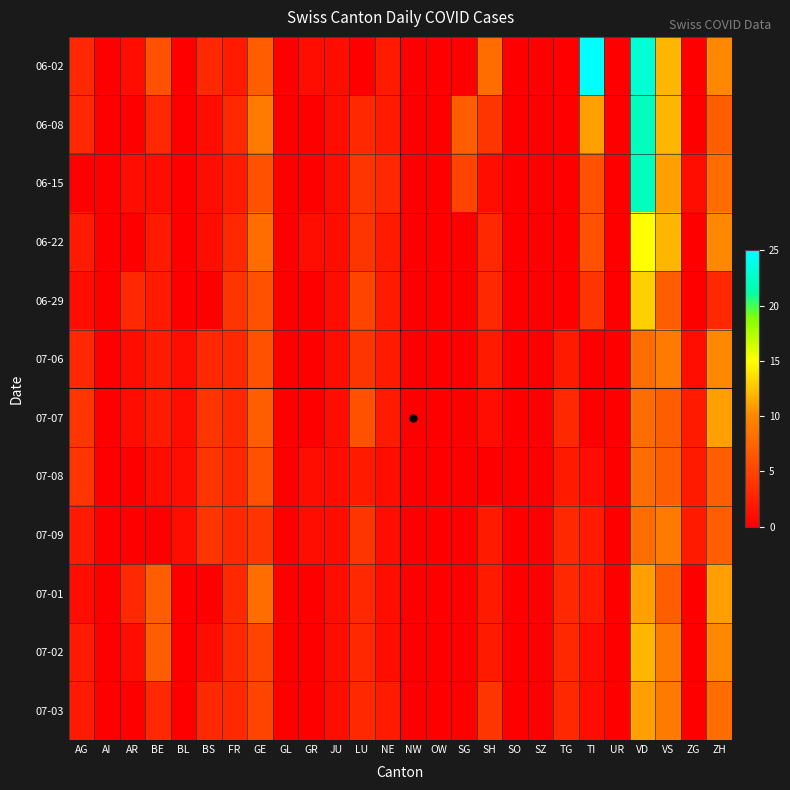

Reading right to left, what are all the values shown in this chart?

06-02: ZH=10	ZG=0	VS=12	VD=23	UR=0	TI=25	TG=0	SZ=0	SO=0	SH=8	SG=0	OW=0	NW=0	NE=2	LU=0	JU=1	GR=1	GL=0	GE=7	FR=2	BS=3	BL=0	BE=6	AR=1	AI=0	AG=3
06-08: ZH=7	ZG=0	VS=12	VD=22	UR=0	TI=11	TG=0	SZ=0	SO=0	SH=4	SG=7	OW=0	NW=0	NE=2	LU=3	JU=1	GR=0	GL=0	GE=9	FR=3	BS=1	BL=0	BE=3	AR=0	AI=0	AG=3
06-15: ZH=8	ZG=1	VS=11	VD=22	UR=0	TI=6	TG=0	SZ=0	SO=0	SH=1	SG=5	OW=0	NW=0	NE=3	LU=4	JU=1	GR=0	GL=0	GE=6	FR=2	BS=1	BL=0	BE=1	AR=1	AI=0	AG=0
06-22: ZH=10	ZG=0	VS=12	VD=15	UR=0	TI=6	TG=0	SZ=0	SO=0	SH=3	SG=0	OW=0	NW=0	NE=2	LU=4	JU=1	GR=1	GL=0	GE=8	FR=3	BS=1	BL=0	BE=2	AR=0	AI=0	AG=2
06-29: ZH=3	ZG=0	VS=7	VD=13	UR=0	TI=4	TG=0	SZ=0	SO=0	SH=3	SG=0	OW=0	NW=0	NE=2	LU=5	JU=1	GR=0	GL=0	GE=6	FR=4	BS=0	BL=0	BE=2	AR=3	AI=0	AG=1
07-06: ZH=10	ZG=1	VS=9	VD=8	UR=0	TI=0	TG=2	SZ=0	SO=0	SH=2	SG=0	OW=0	NW=0	NE=2	LU=4	JU=1	GR=0	GL=0	GE=6	FR=3	BS=3	BL=1	BE=2	AR=1	AI=0	AG=3
07-07: ZH=11	ZG=2	VS=7	VD=8	UR=0	TI=0	TG=3	SZ=0	SO=0	SH=1	SG=0	OW=0	NW=0	NE=2	LU=6	JU=1	GR=0	GL=0	GE=7	FR=3	BS=4	BL=1	BE=2	AR=1	AI=0	AG=4
07-08: ZH=7	ZG=2	VS=7	VD=8	UR=0	TI=1	TG=2	SZ=0	SO=0	SH=0	SG=0	OW=0	NW=0	NE=1	LU=2	JU=1	GR=1	GL=0	GE=6	FR=3	BS=4	BL=1	BE=1	AR=0	AI=0	AG=4
07-09: ZH=7	ZG=2	VS=9	VD=8	UR=0	TI=2	TG=3	SZ=0	SO=0	SH=2	SG=0	OW=0	NW=0	NE=1	LU=4	JU=1	GR=1	GL=0	GE=4	FR=3	BS=4	BL=1	BE=0	AR=0	AI=0	AG=2
07-01: ZH=11	ZG=0	VS=7	VD=11	UR=0	TI=2	TG=3	SZ=0	SO=0	SH=2	SG=0	OW=0	NW=0	NE=1	LU=3	JU=1	GR=0	GL=0	GE=8	FR=3	BS=0	BL=0	BE=7	AR=3	AI=0	AG=1
07-02: ZH=10	ZG=0	VS=9	VD=12	UR=0	TI=1	TG=3	SZ=0	SO=0	SH=2	SG=0	OW=0	NW=0	NE=1	LU=3	JU=1	GR=0	GL=0	GE=5	FR=3	BS=1	BL=0	BE=7	AR=1	AI=0	AG=2
07-03: ZH=8	ZG=0	VS=9	VD=11	UR=0	TI=1	TG=3	SZ=0	SO=0	SH=4	SG=0	OW=0	NW=0	NE=2	LU=3	JU=1	GR=0	GL=0	GE=5	FR=3	BS=3	BL=0	BE=3	AR=0	AI=0	AG=2